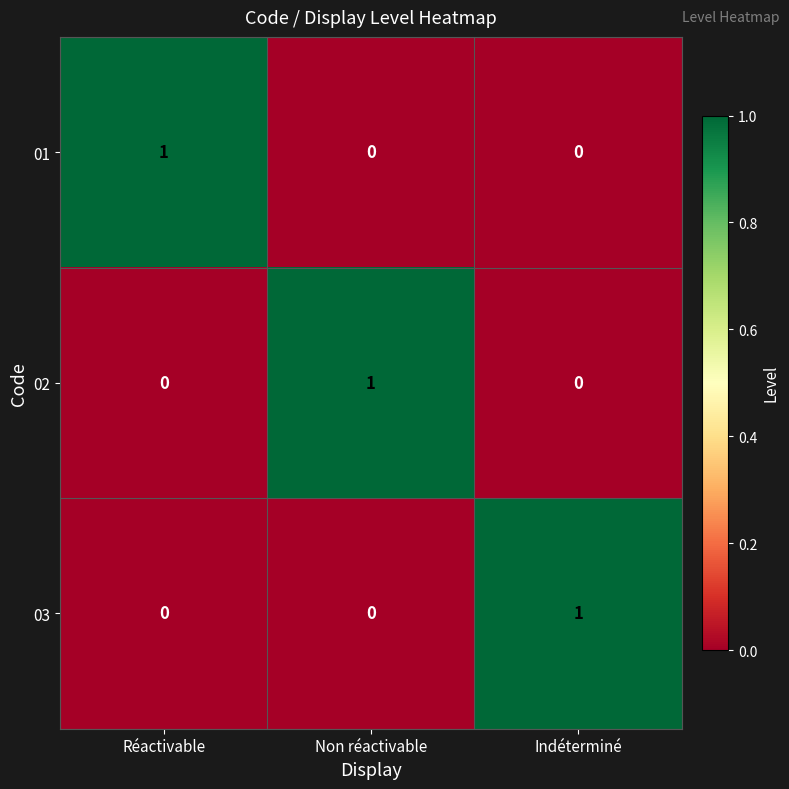

True or false: 03 has a value of 0 at Indéterminé.

False